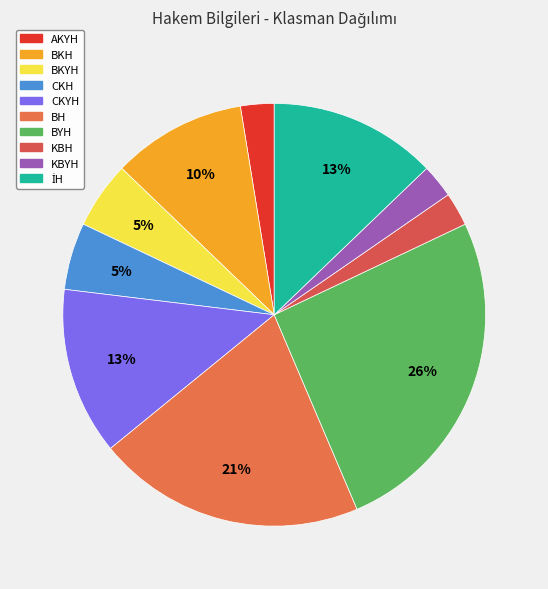

How many slices are in this pie chart?

10